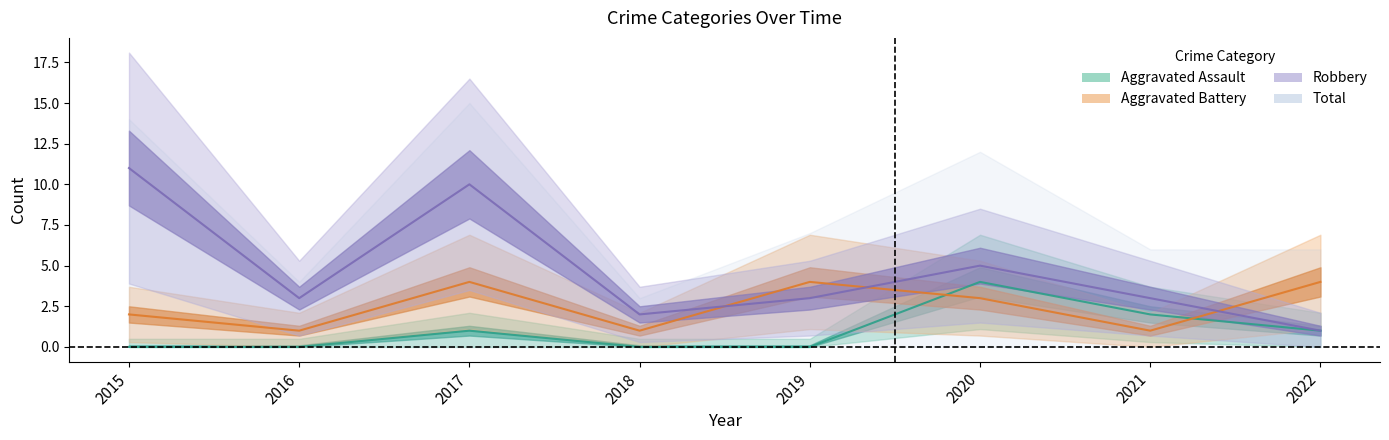

At which label does Aggravated Assault reach its peak?

2020